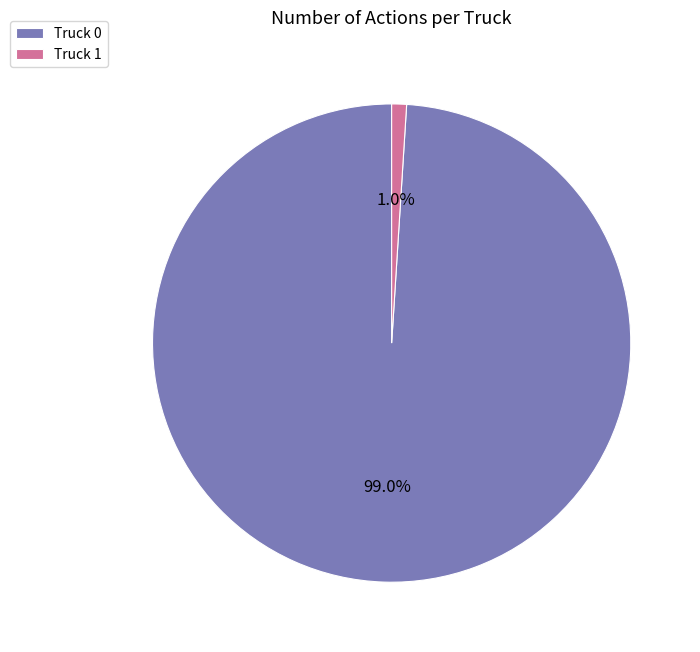

How many segments does this pie chart have?

2